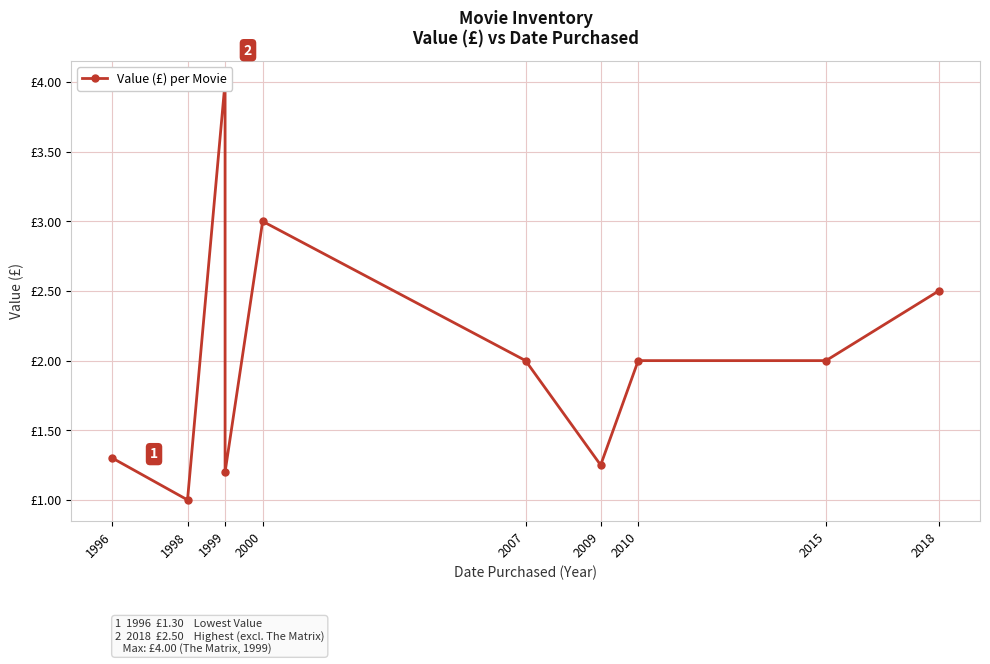

What is the greatest value displayed?

4.0